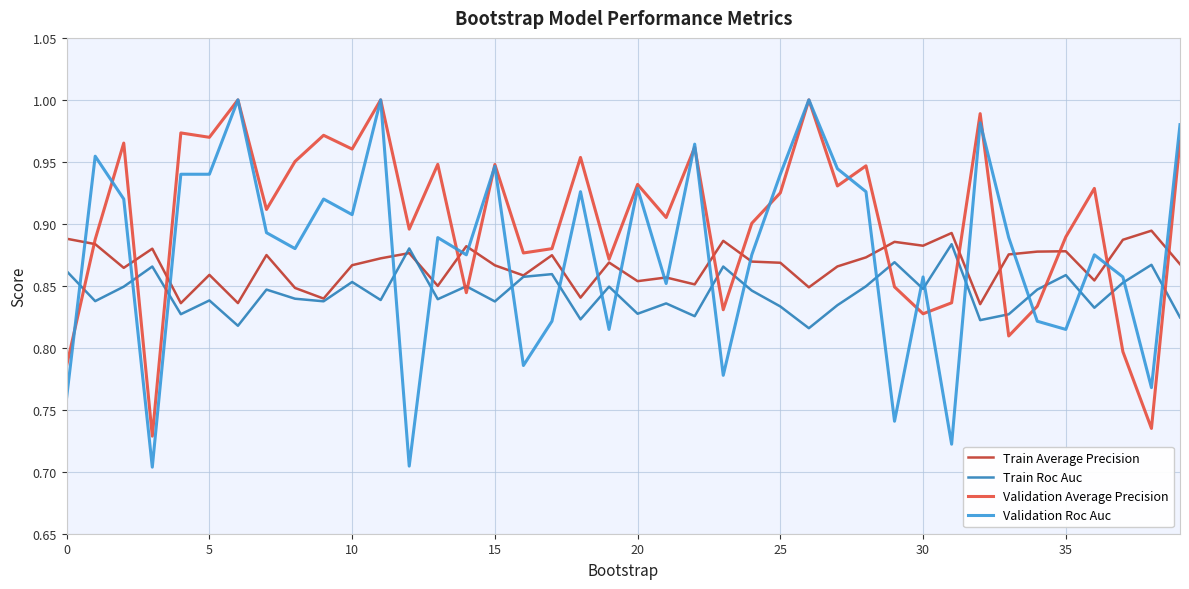

Which series has the widest spread of values?

Validation Roc Auc